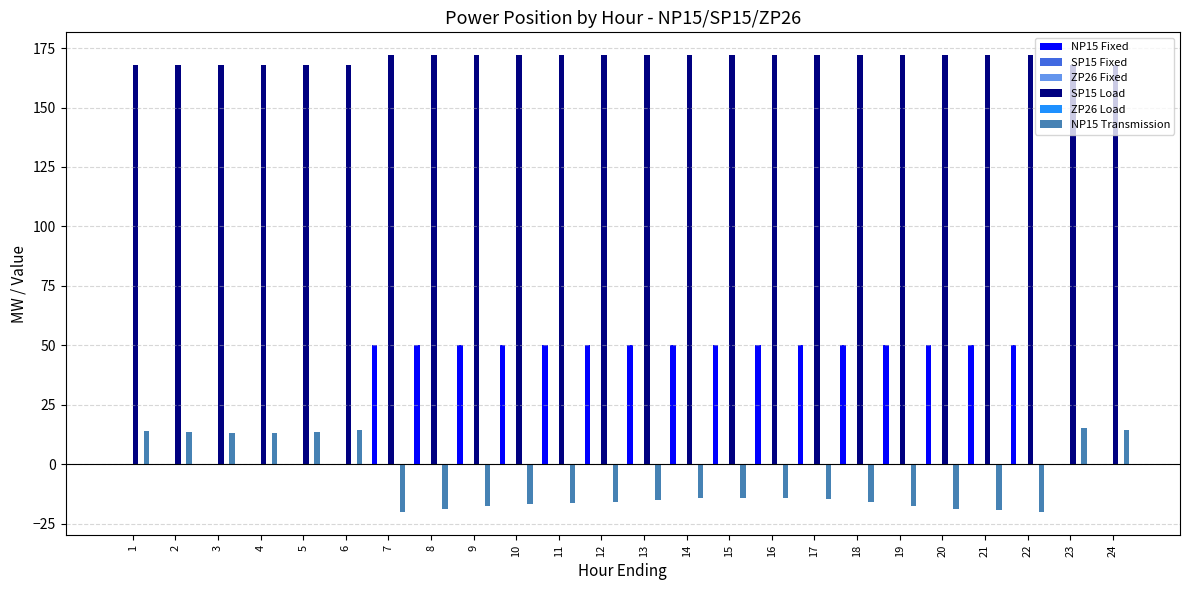

How many data points does each series have?

24